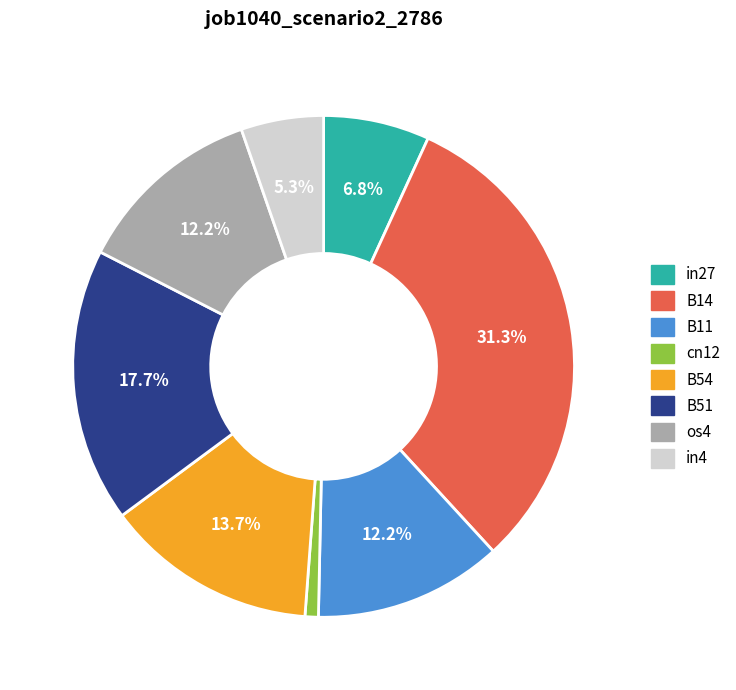

Which category has the biggest portion of the pie?

B14